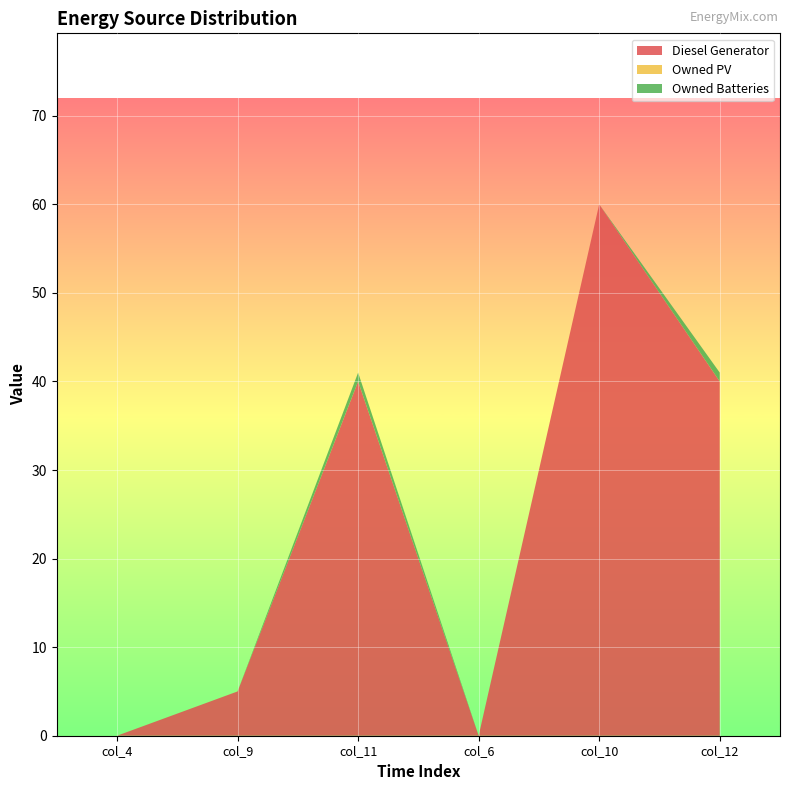

Reading right to left, extract all data points from this chart.

Diesel Generator: col_12=40.0	col_10=60.0	col_6=0.0	col_11=40.0	col_9=5.0	col_4=0.0
Owned PV: col_12=0.0	col_10=0.0	col_6=0.0	col_11=0.0	col_9=0.0	col_4=0.0
Owned Batteries: col_12=1.0	col_10=0.0	col_6=0.0	col_11=1.0	col_9=0.0	col_4=0.0